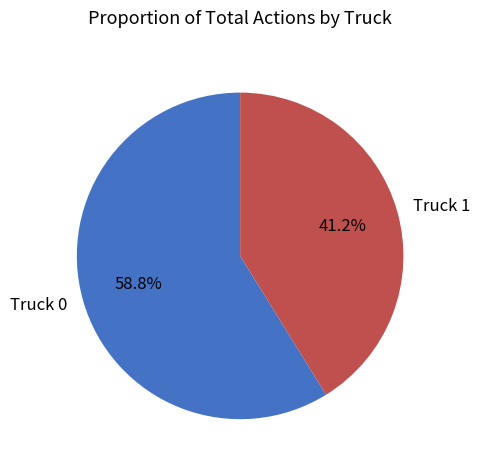

True or false: Truck 1 accounts for 41% of the total.

True